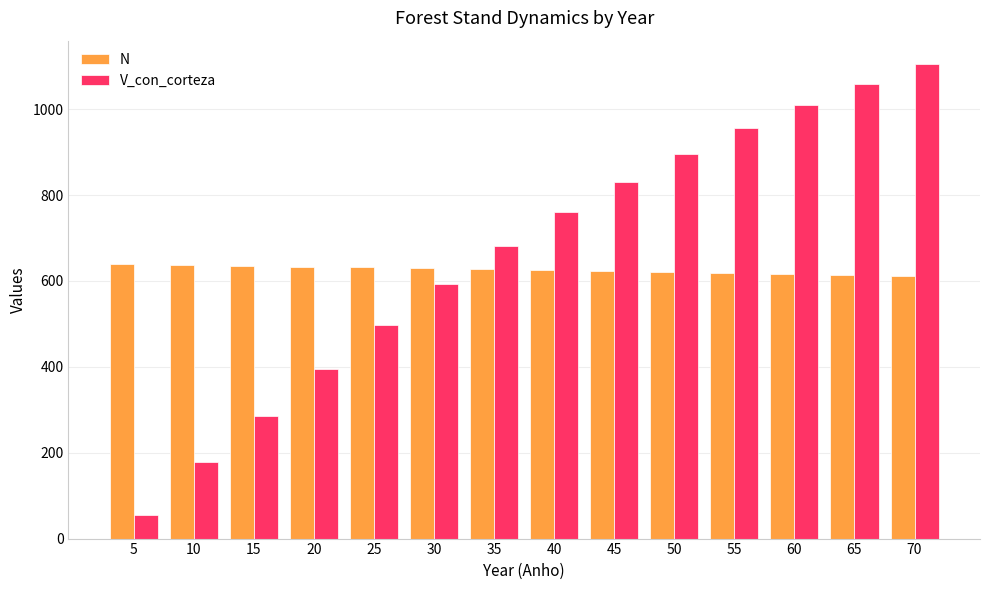

How many bars are there in total?

28